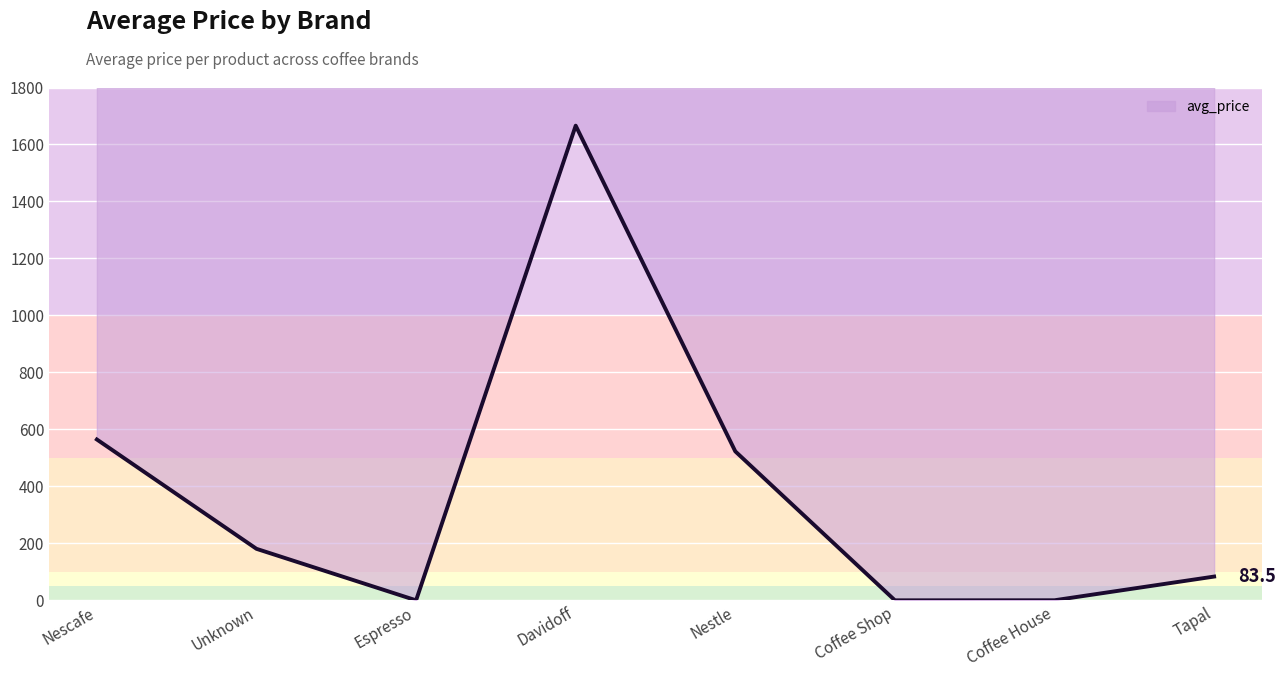

Does the chart display data point markers on the line(s)?

No